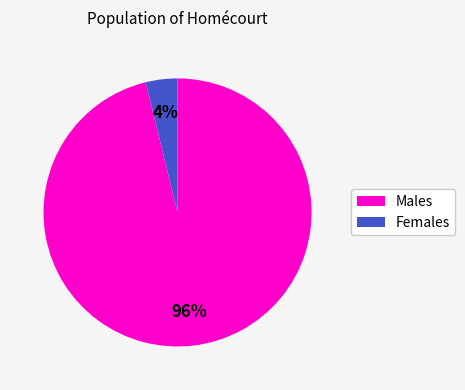

How many slices are in this pie chart?

2